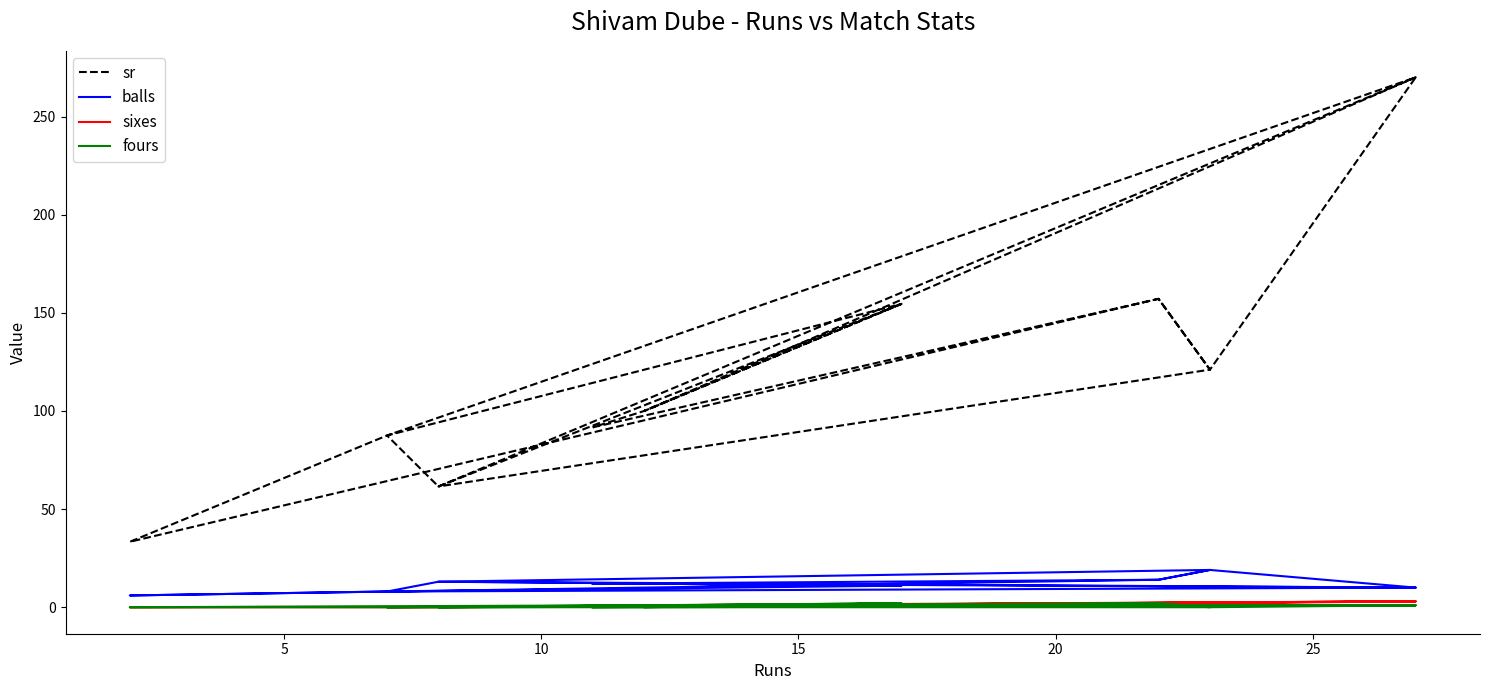

Does the chart have visible grid lines?

No